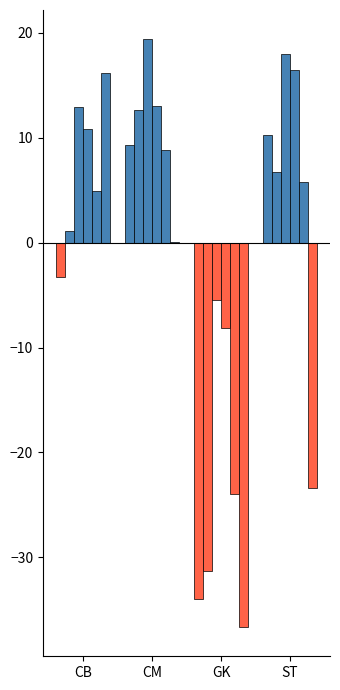

Which has a higher value, GK or CB?

CB